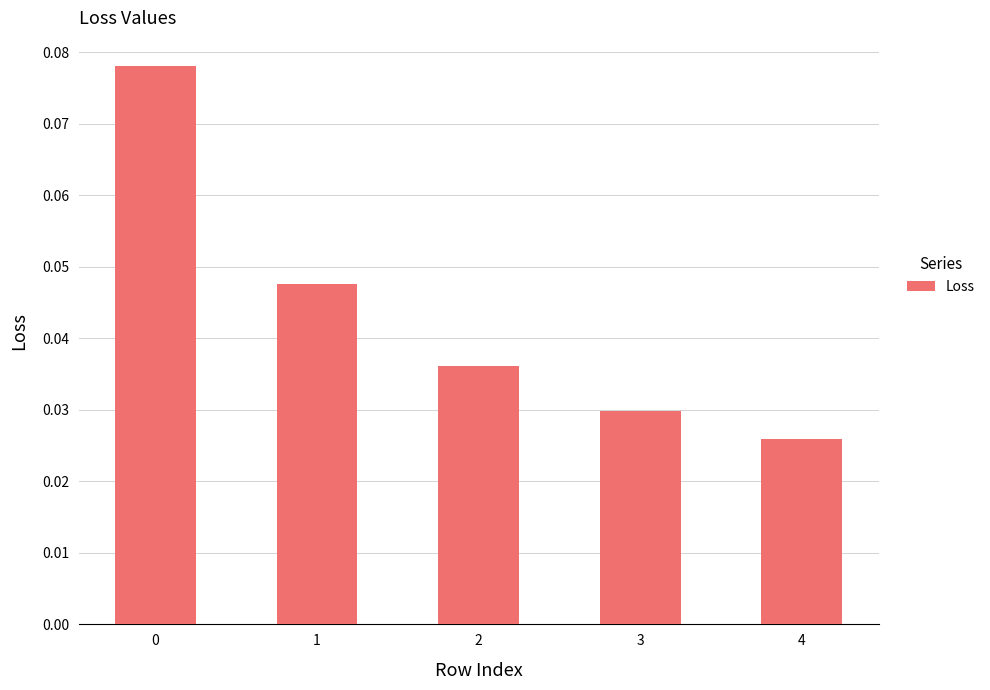

Count the values in the range 0 to 1.

5